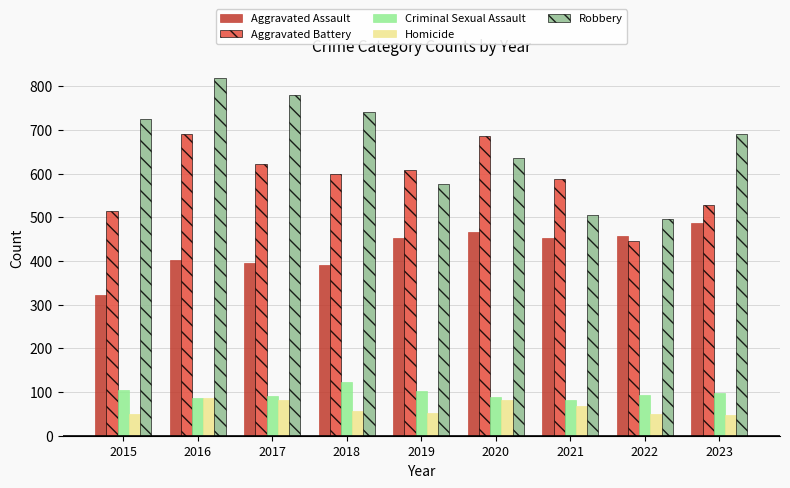

Does the chart contain any negative values?

No